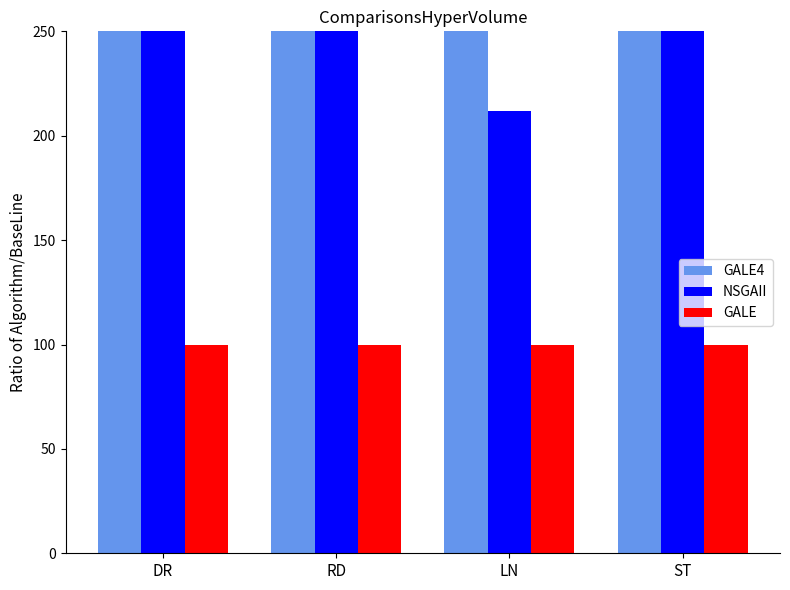

Which category has the lowest value across all series?

DR